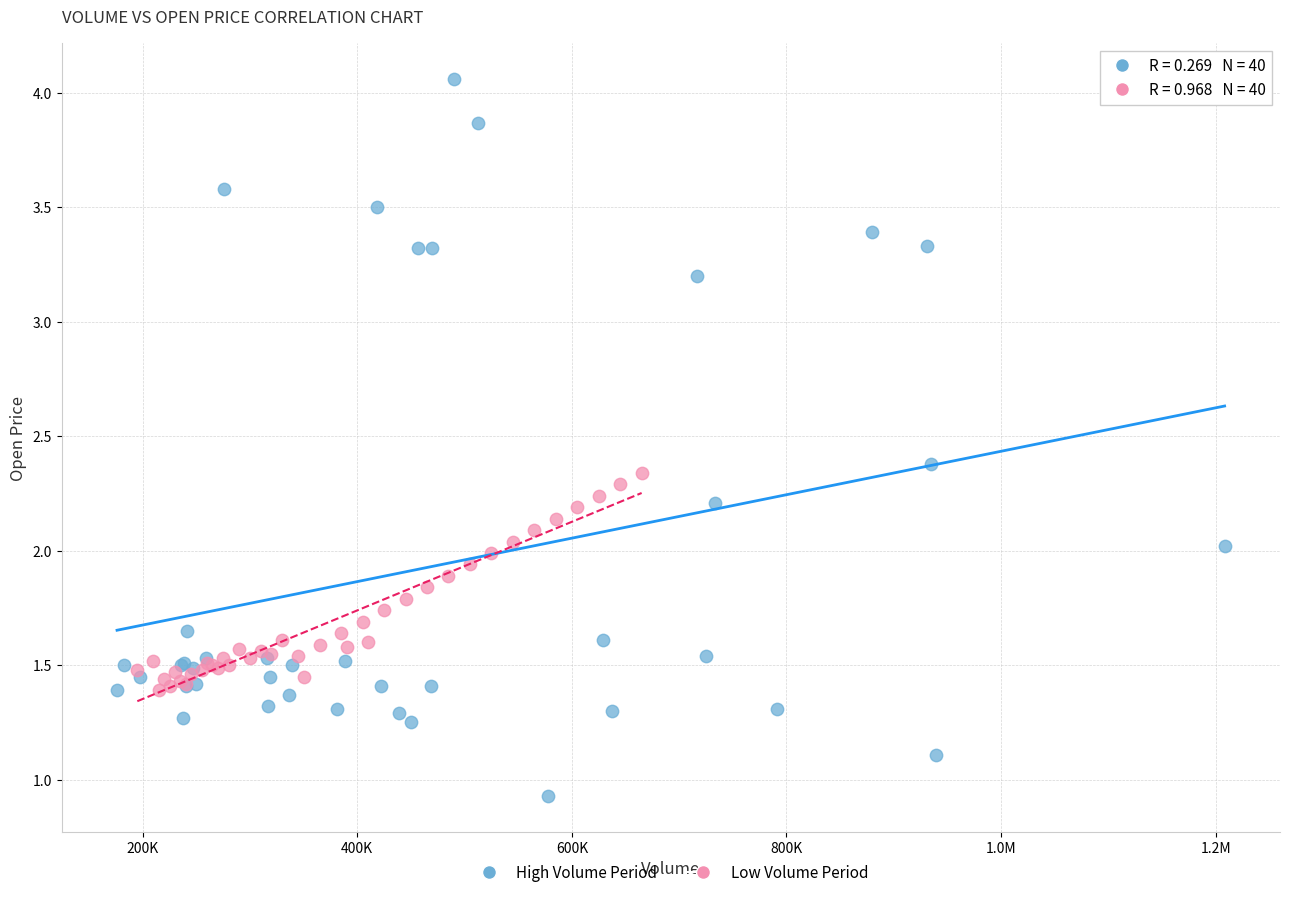

Which series reaches the maximum Y coordinate?

High Volume Period